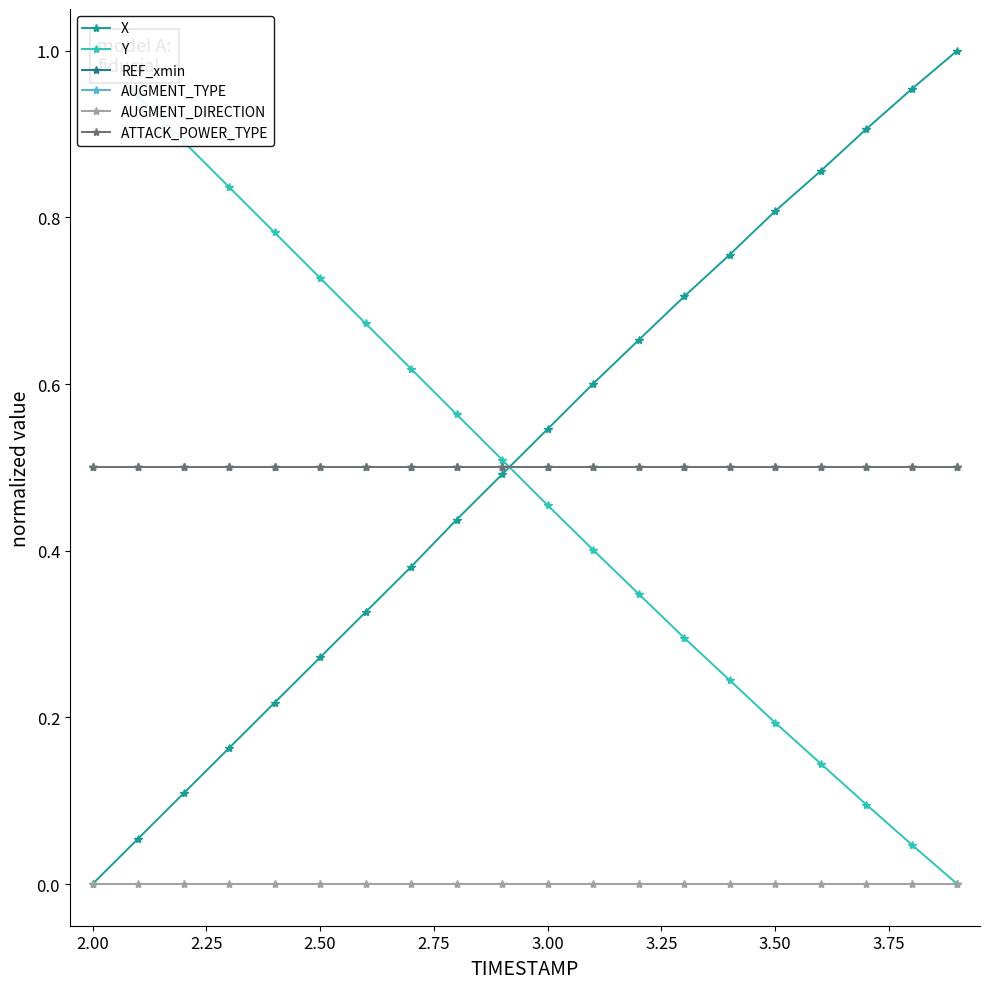

Rank the series at 3.00 from lowest to highest value.

AUGMENT_DIRECTION, Y, AUGMENT_TYPE, ATTACK_POWER_TYPE, REF_xmin, X